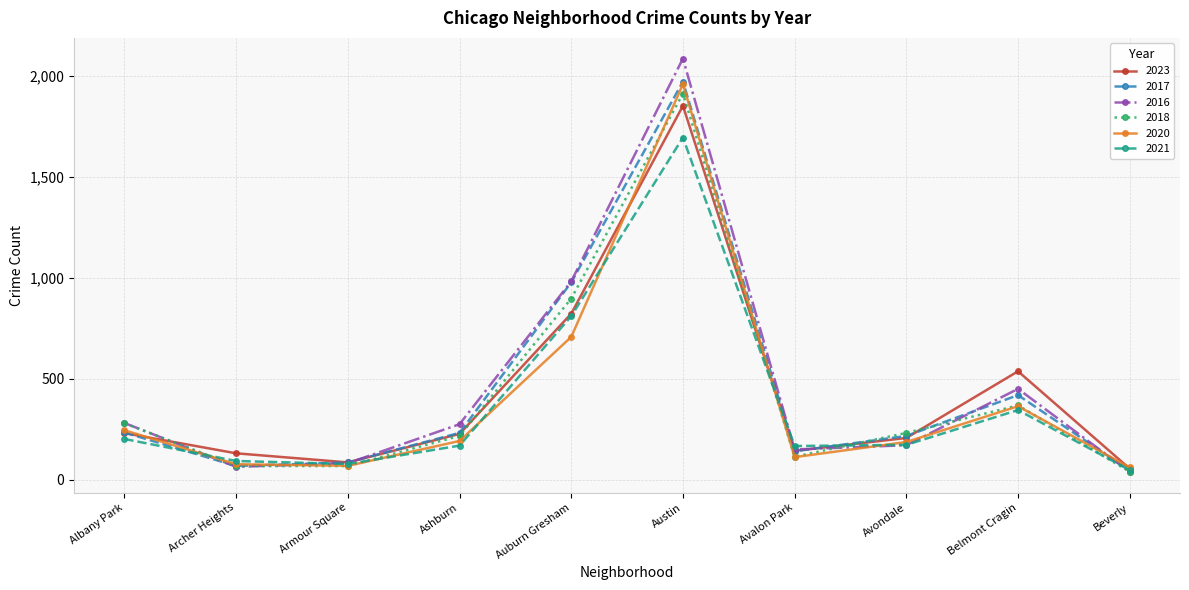

The value of 2016 at Albany Park is 282. True or false?

True